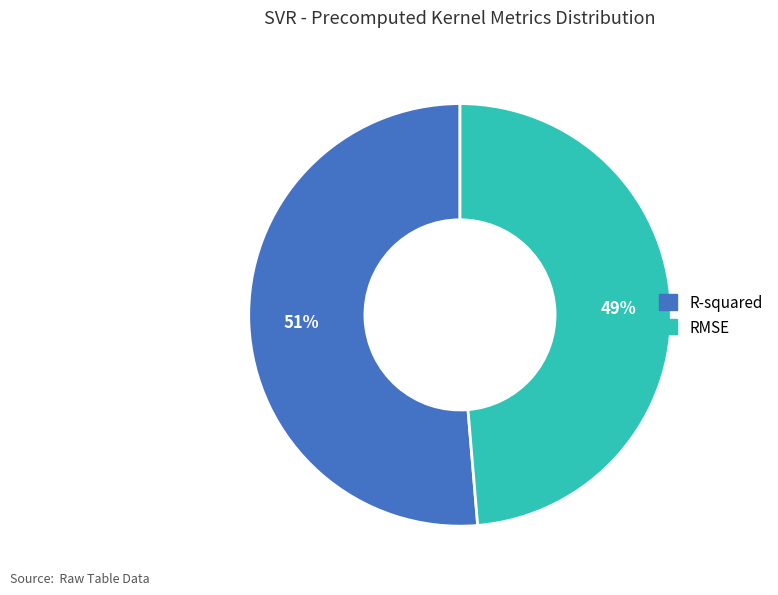

What percentage is the RMSE slice, to the nearest percent?

49%